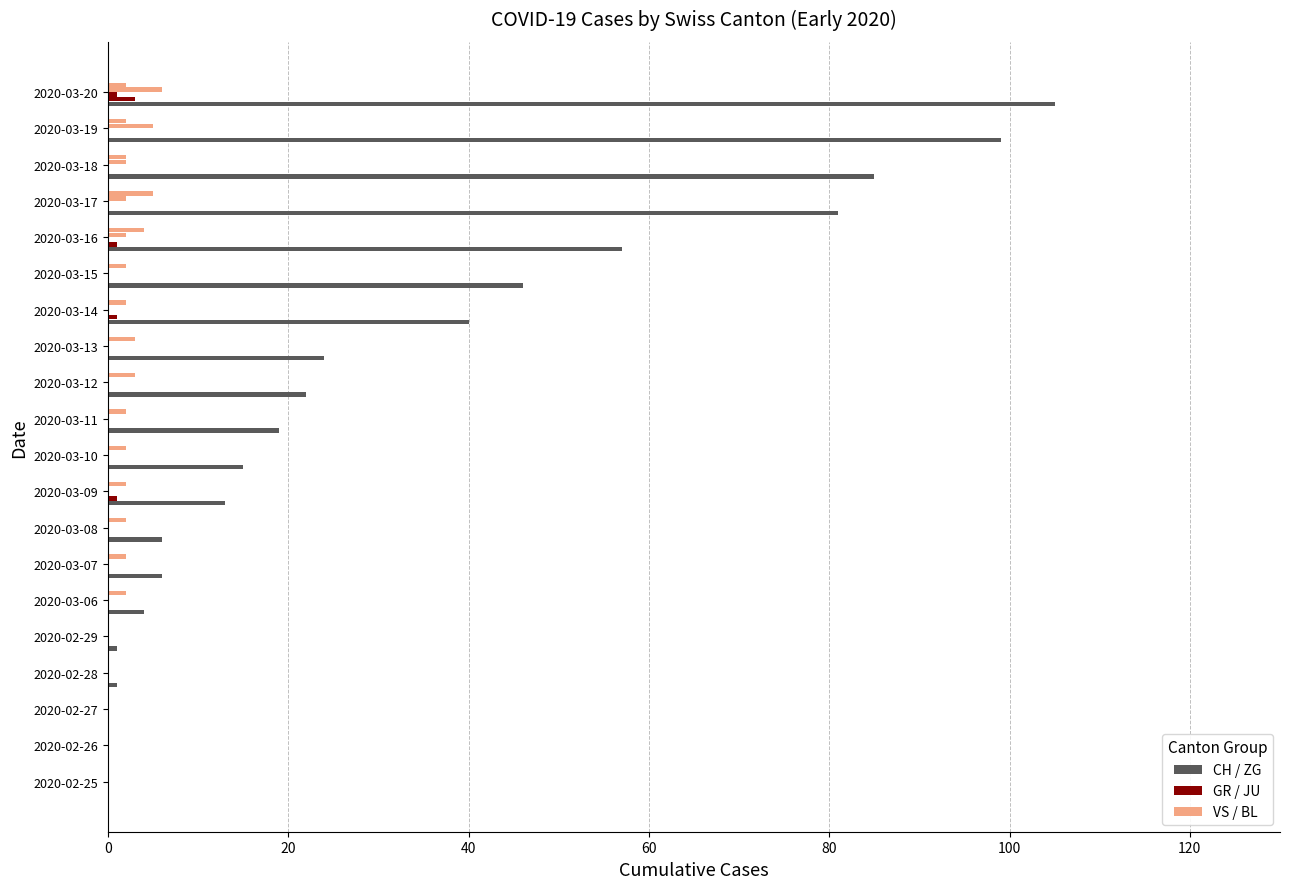

How many categories are shown in the chart?

20